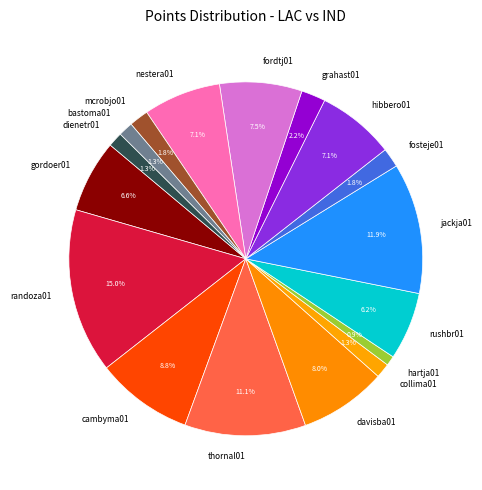

How many slices are in this pie chart?

17